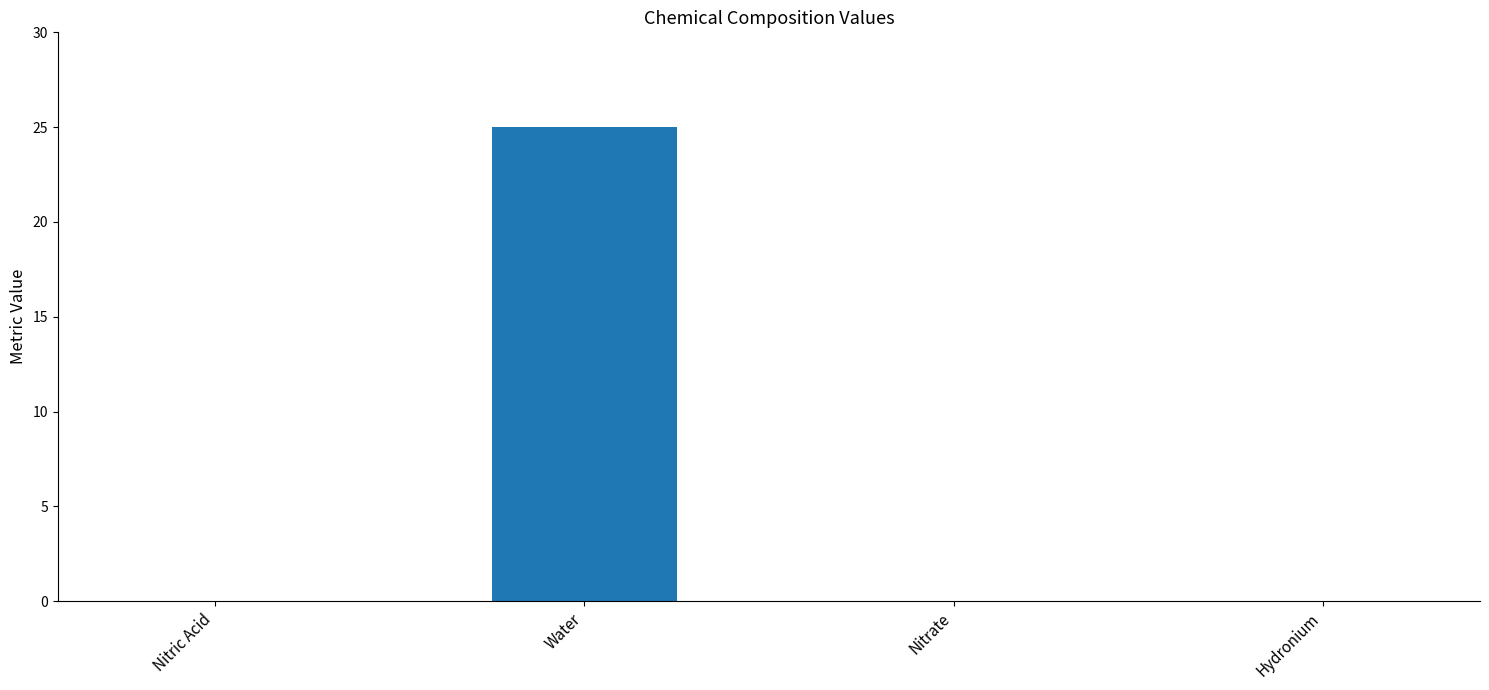

True or false: the data shows 35 at Water.

False